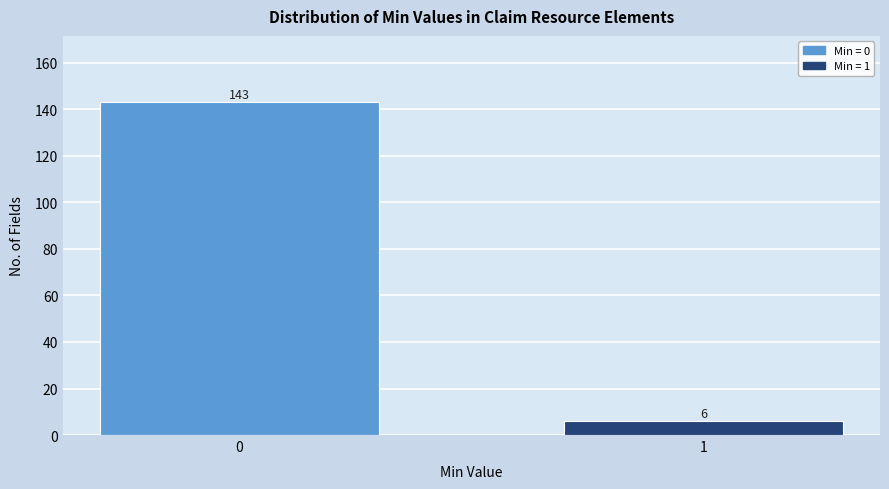

Reading left to right, list all the values displayed in this chart.

143	6